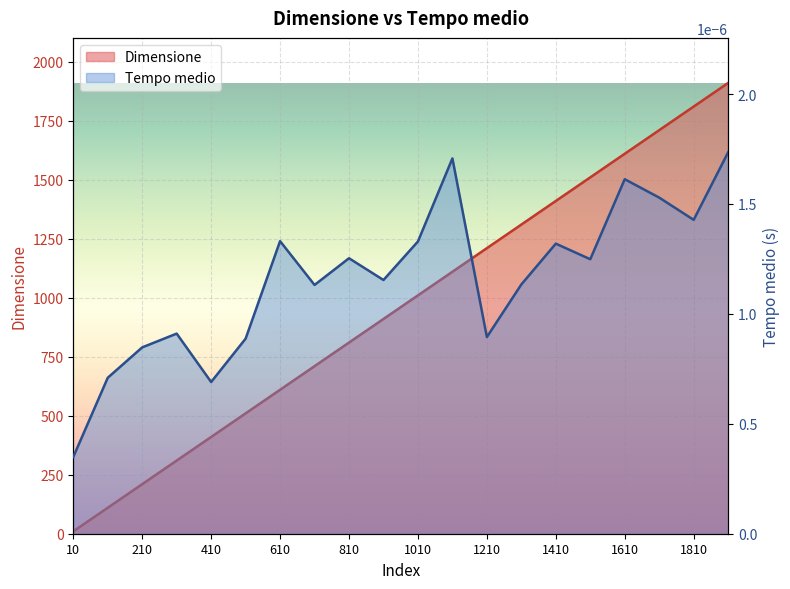

Which category has the highest value in the Tempo medio series?

1910